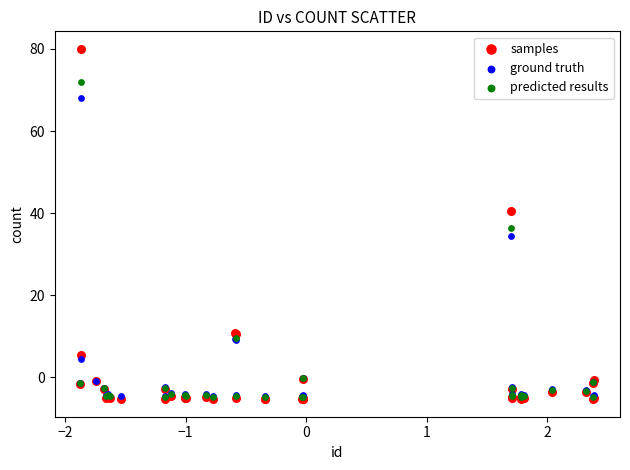

Which series contains the highest Y value?

samples